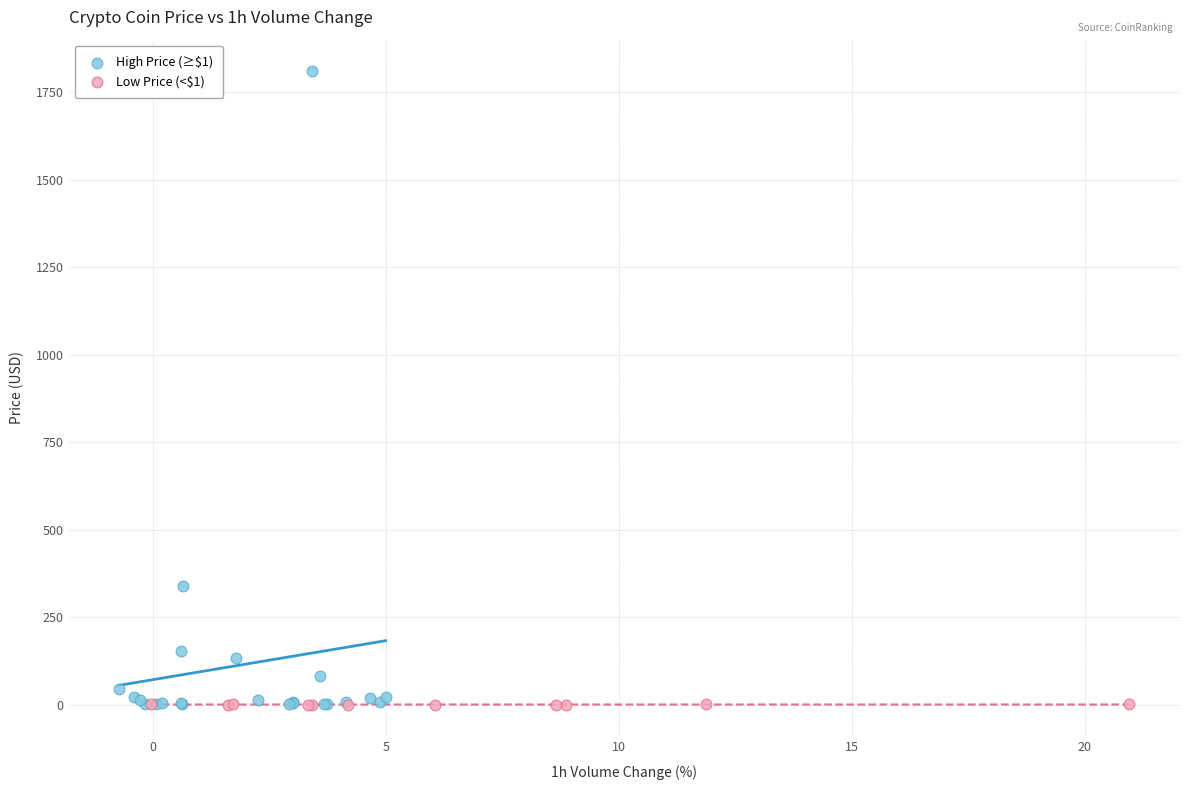

Which series has the widest spread of Y values?

High Price (≥$1)